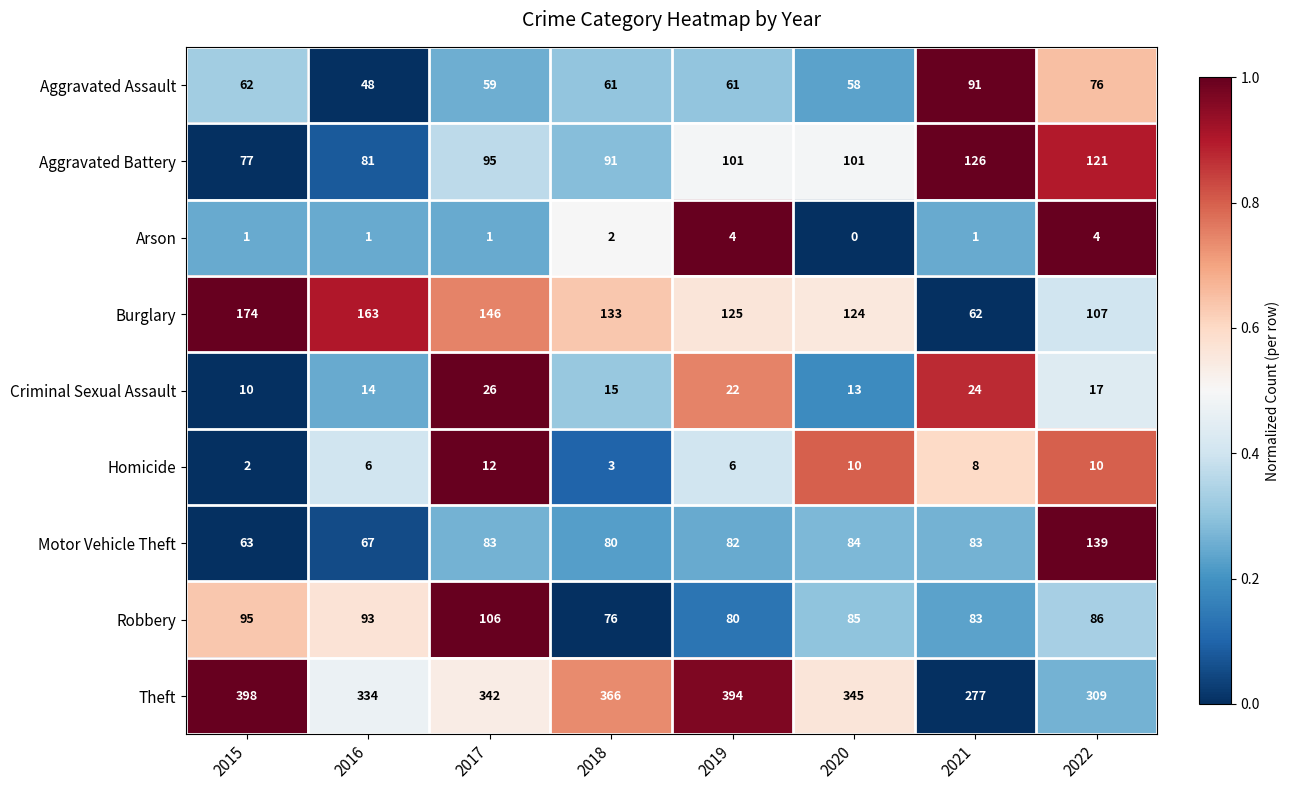

How many data points does each series have?

8